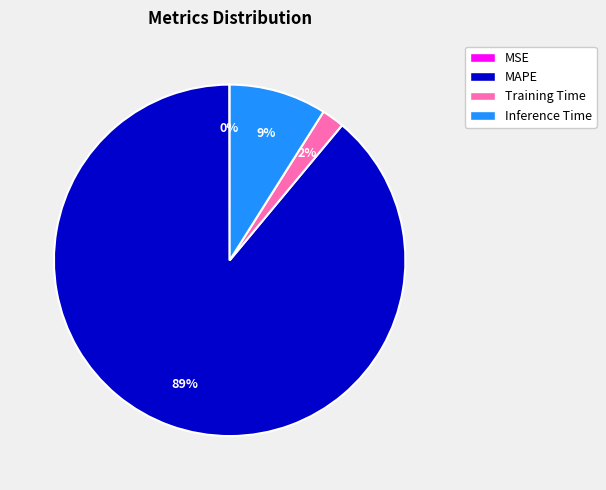

Is it true that Training Time is 2% of the pie?

True